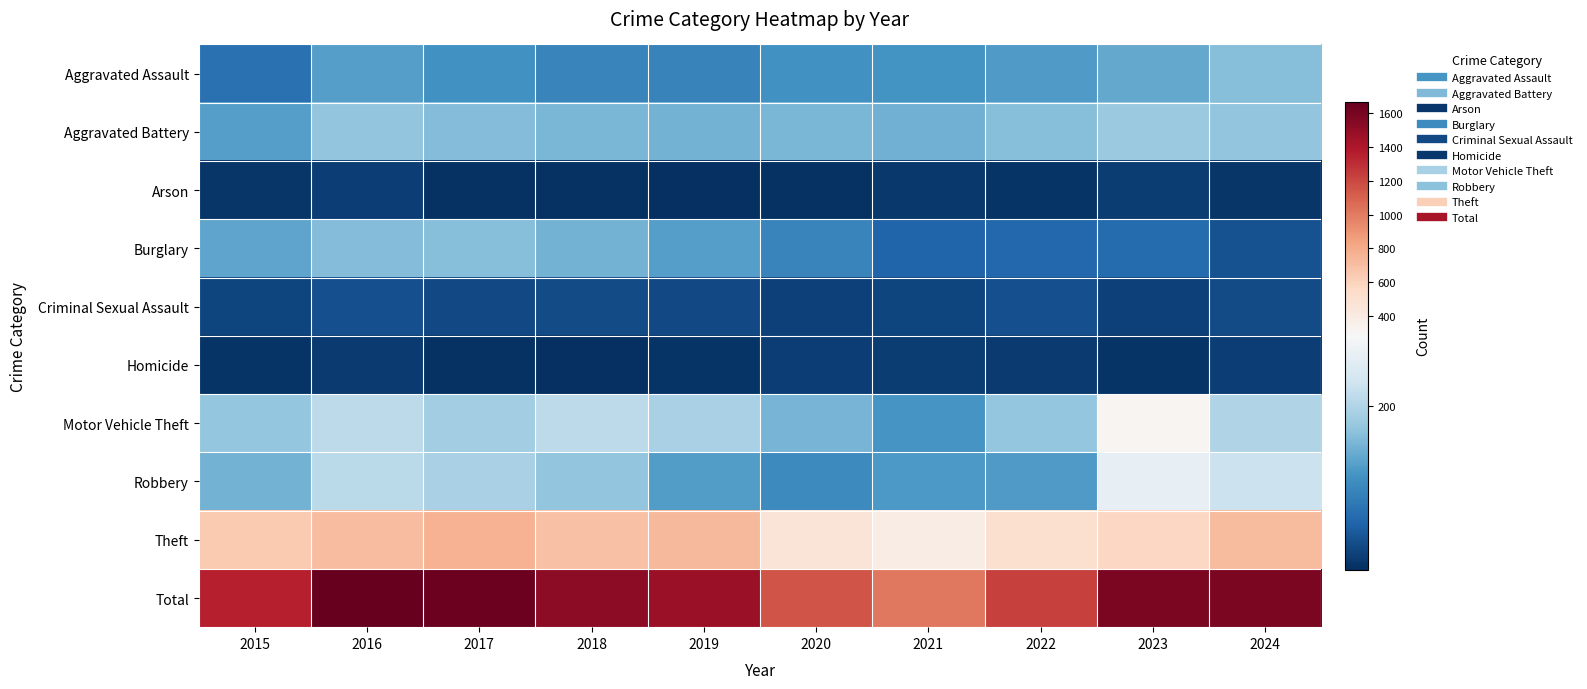

Reading left to right, transcribe all the data shown in this chart.

Aggravated Assault: 2015=75	2016=129	2017=114	2018=100	2019=97	2020=115	2021=117	2022=126	2023=141	2024=166
Aggravated Battery: 2015=129	2016=173	2017=163	2018=157	2019=153	2020=157	2021=150	2022=166	2023=180	2024=173
Arson: 2015=11	2016=21	2017=8	2018=7	2019=6	2020=8	2021=13	2022=10	2023=19	2024=12
Burglary: 2015=137	2016=164	2017=165	2018=151	2019=131	2020=100	2021=59	2022=65	2023=68	2024=41
Criminal Sexual Assault: 2015=27	2016=38	2017=32	2018=34	2019=32	2020=23	2021=27	2022=37	2023=22	2024=34
Homicide: 2015=10	2016=15	2017=8	2018=4	2019=10	2020=21	2021=18	2022=17	2023=10	2024=20
Motor Vehicle Theft: 2015=177	2016=211	2017=188	2018=211	2019=193	2020=154	2021=119	2022=176	2023=314	2024=200
Robbery: 2015=152	2016=208	2017=193	2018=173	2019=127	2020=107	2021=123	2022=125	2023=261	2024=224
Theft: 2015=642	2016=706	2017=767	2018=687	2019=730	2020=466	2021=385	2022=506	2023=569	2024=718
Total: 2015=1360	2016=1665	2017=1638	2018=1524	2019=1479	2020=1151	2021=1011	2022=1228	2023=1584	2024=1588